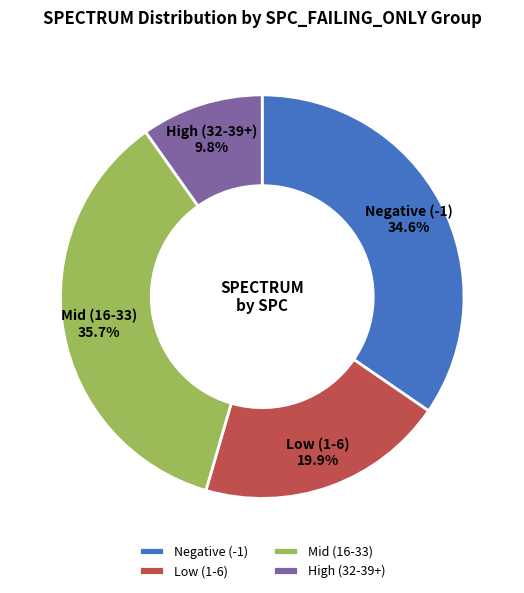

What is the largest slice in the pie chart?

Mid (16-33)